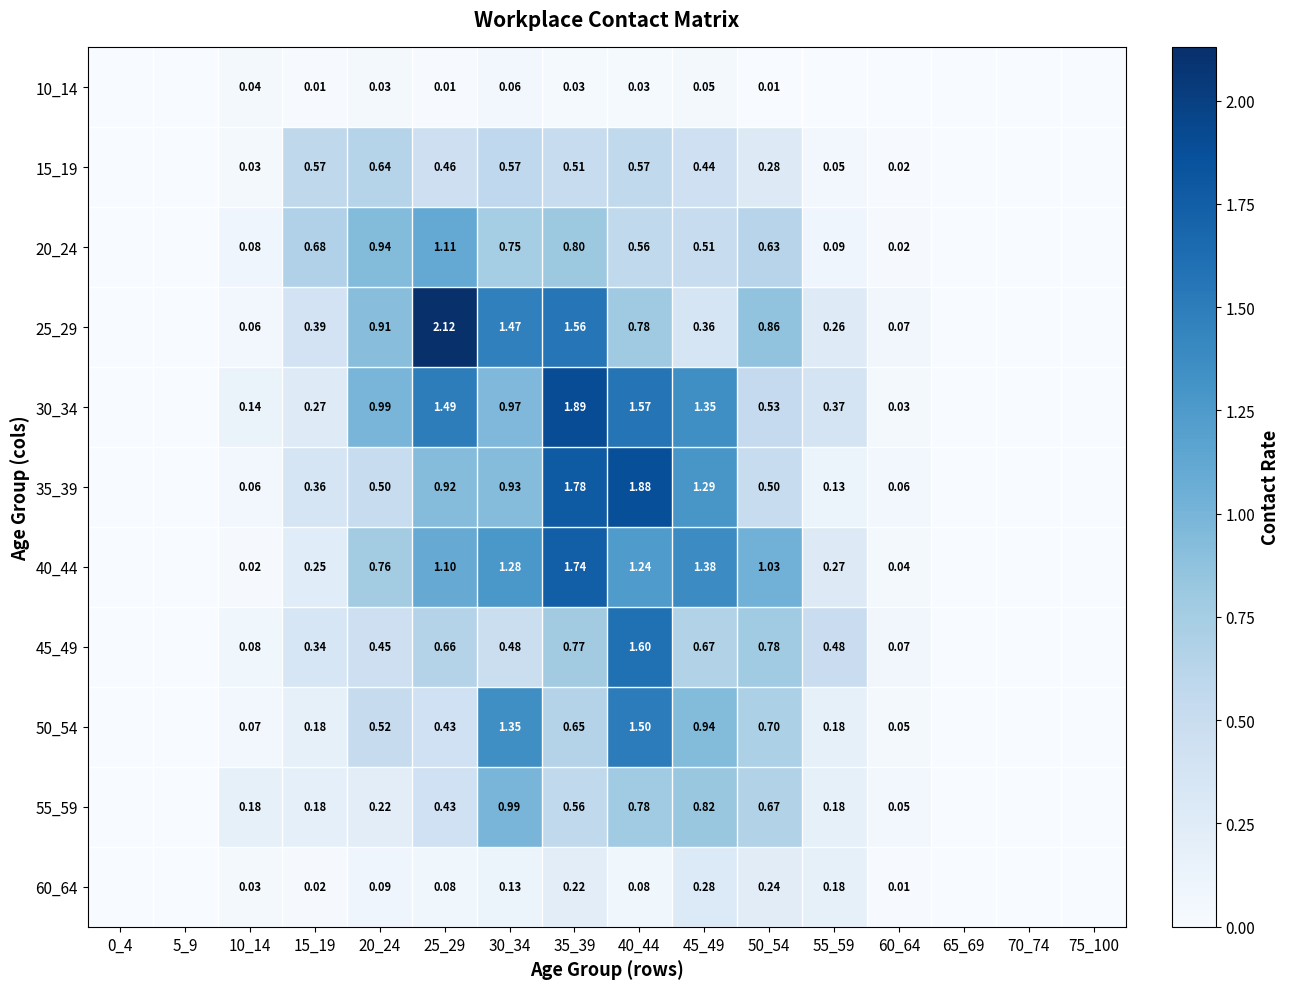

Is the value of 25_29 at 60_64 greater than the value of 30_34 at 15_19?

No